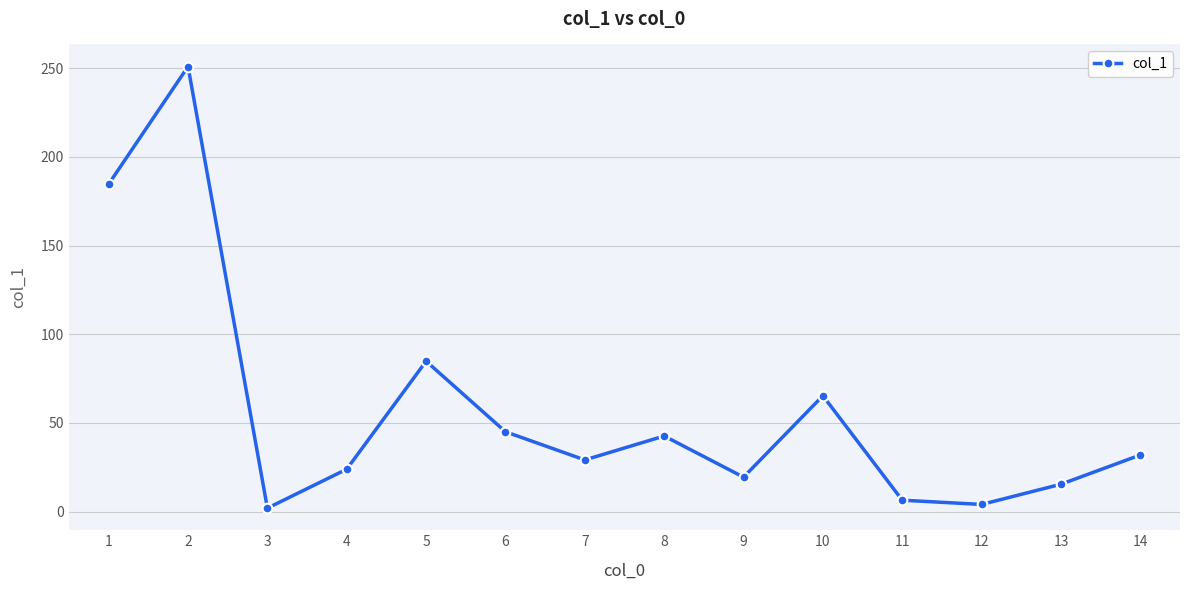

Reading left to right, what are all the values shown in this chart?

1=184.7	2=251.0	3=1.9	4=23.9	5=84.8	6=45.0	7=29.1	8=42.6	9=19.4	10=65.3	11=6.4	12=4.0	13=15.4	14=31.9